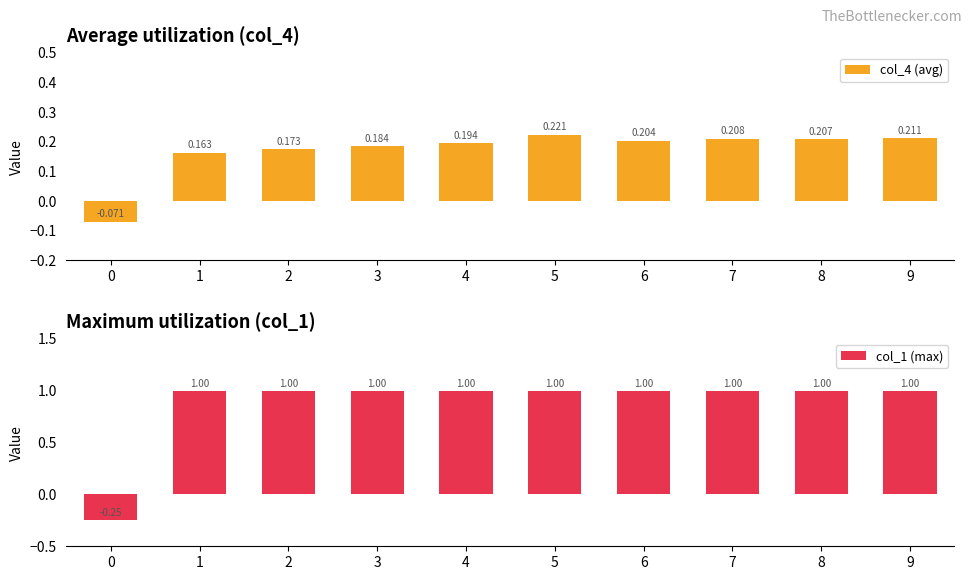

How many values in the col_1 (max) series are below 1?

1